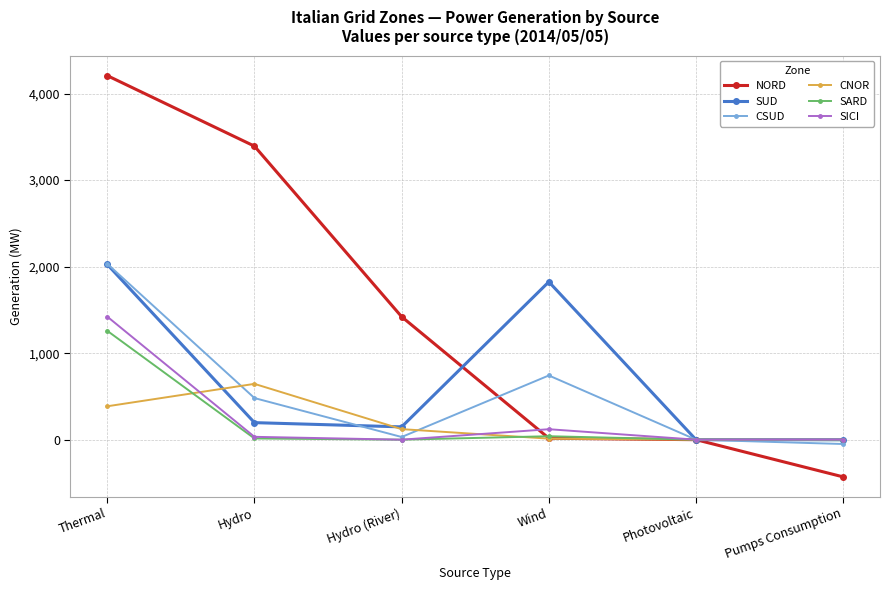

How many values in the CNOR series are below 122?

3